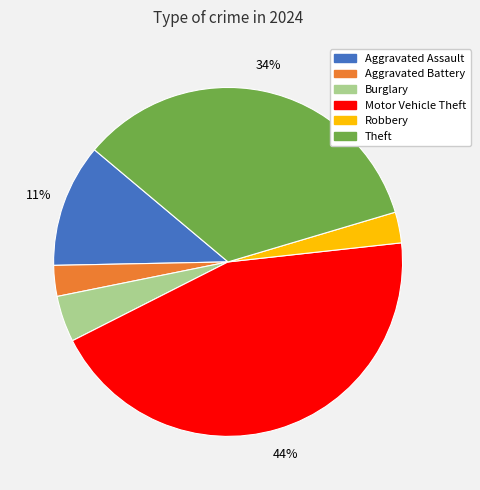

To the nearest percent, what is the difference between the largest and smallest slice percentages?

41%